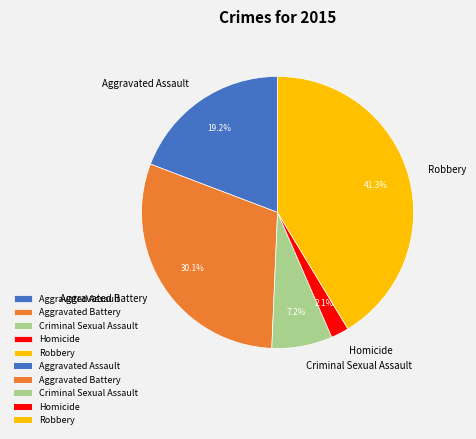

Which has a higher value, Aggravated Assault or Robbery?

Robbery